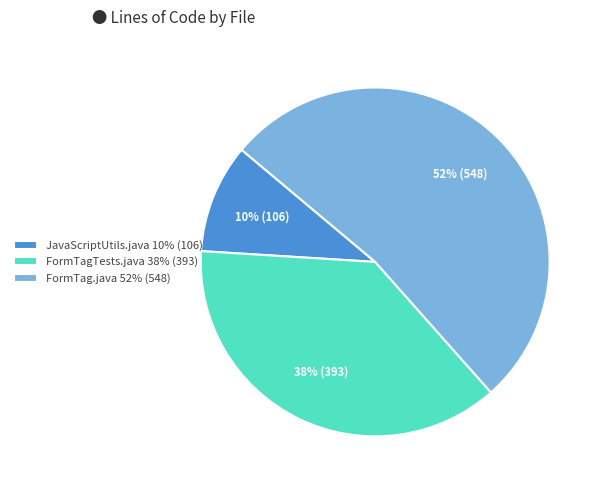

To the nearest percent, what is the difference between the largest and smallest slice percentages?

42%